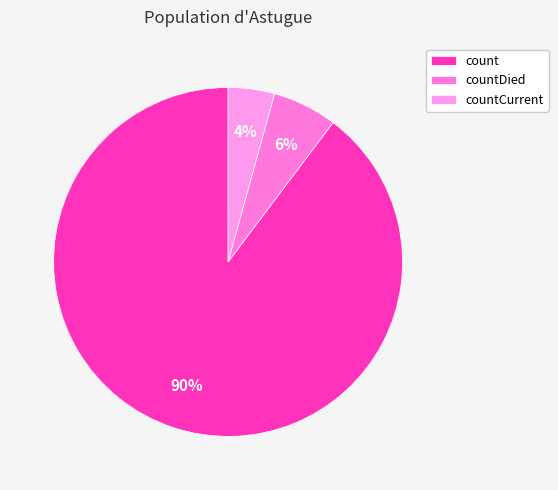

Rank the categories by value from lowest to highest.

countCurrent, countDied, count